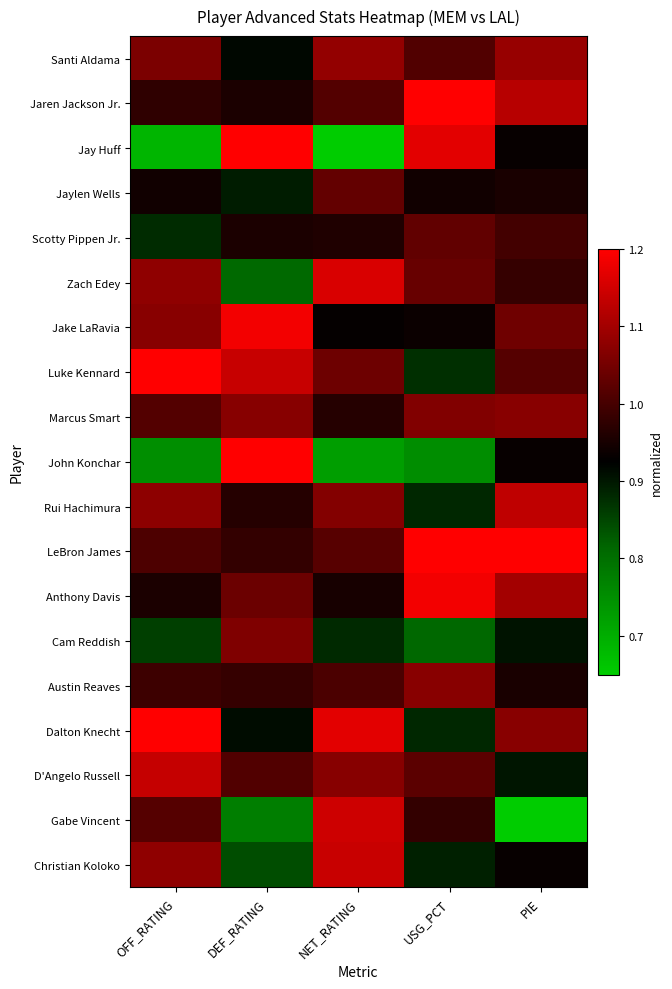

At which category is the sum across all series the highest?

NET_RATING